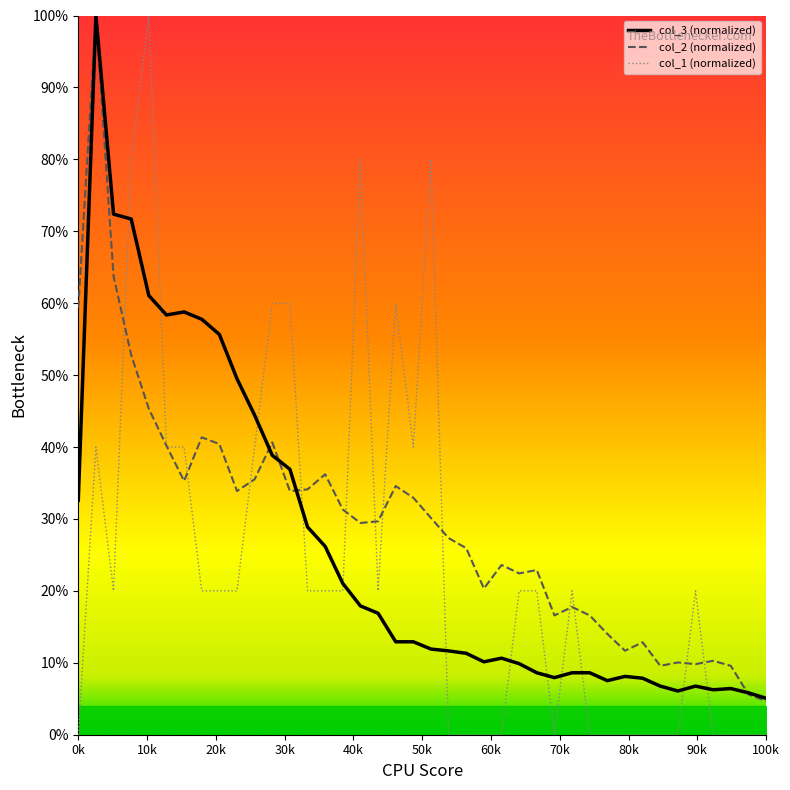

What is the difference between the second highest and minimum values in the col_2 series?

59.1